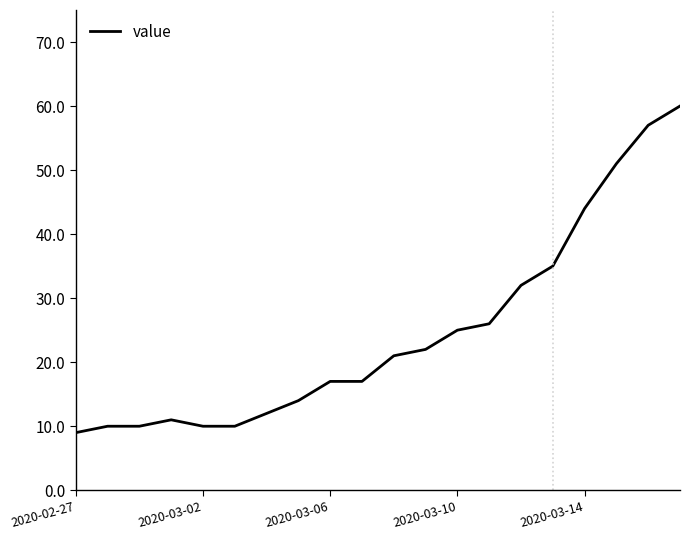

What is the greatest value displayed?

60